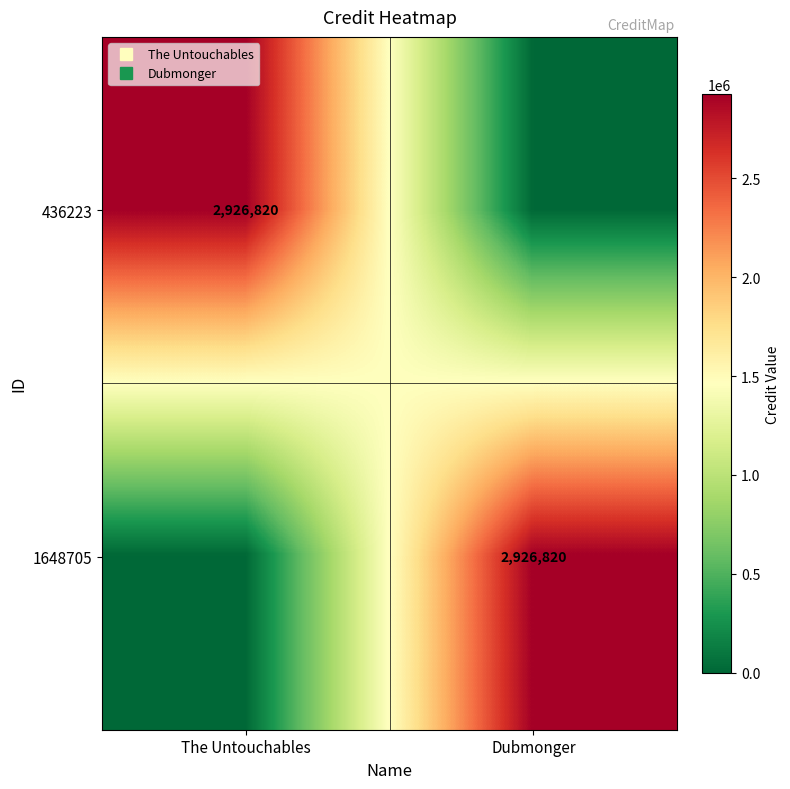

The value of 1648705 at The Untouchables is 0. True or false?

True